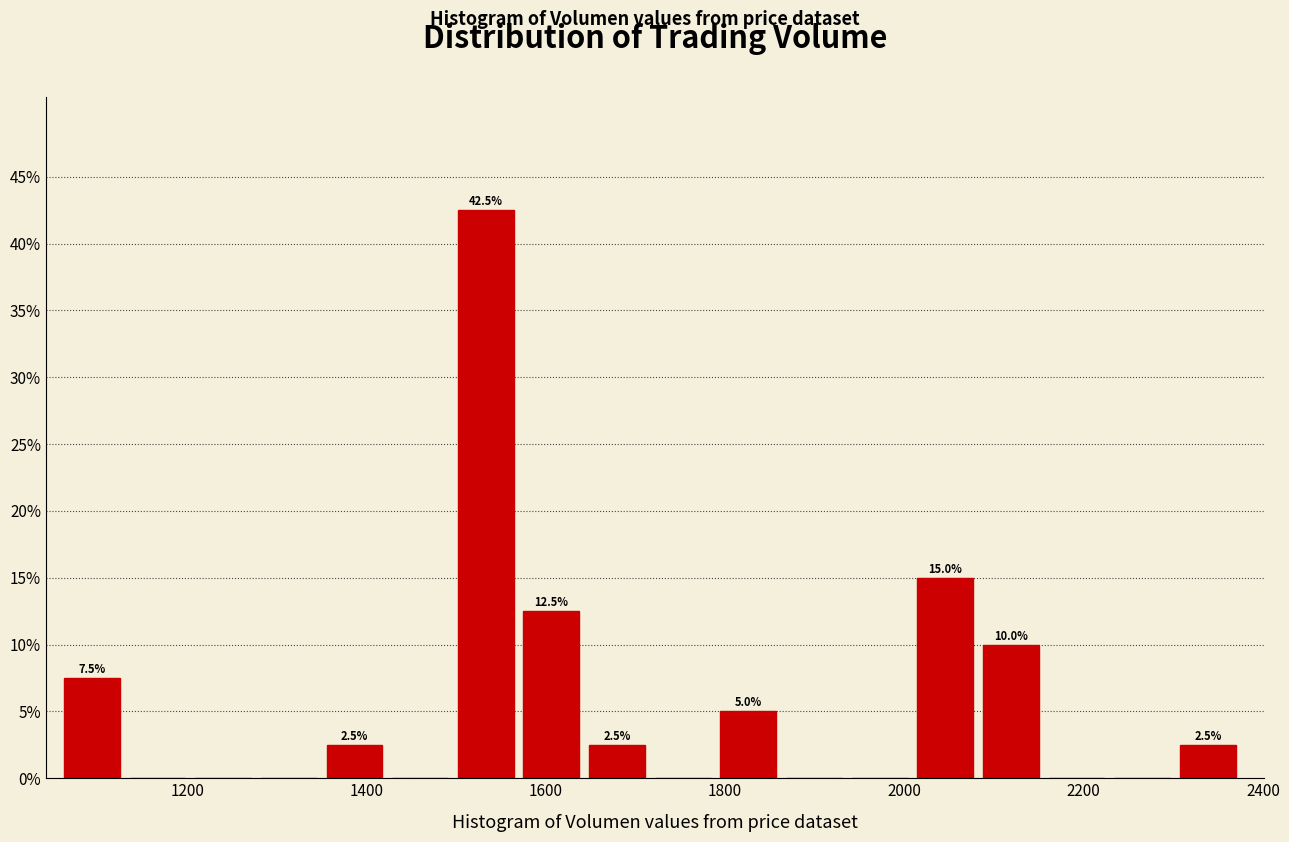

Read against the x-axis, roughly where is the centre of the tallest bar?

1540